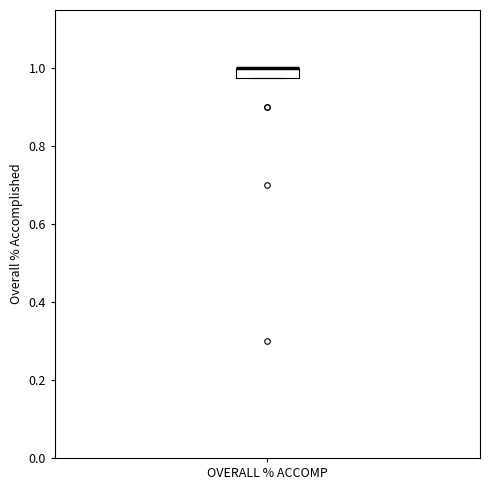

Where is the upper edge of the box for OVERALL % ACCOMP on the y-axis? The values are not printed on the chart, so give them approximately, as read against the axis.

1.00